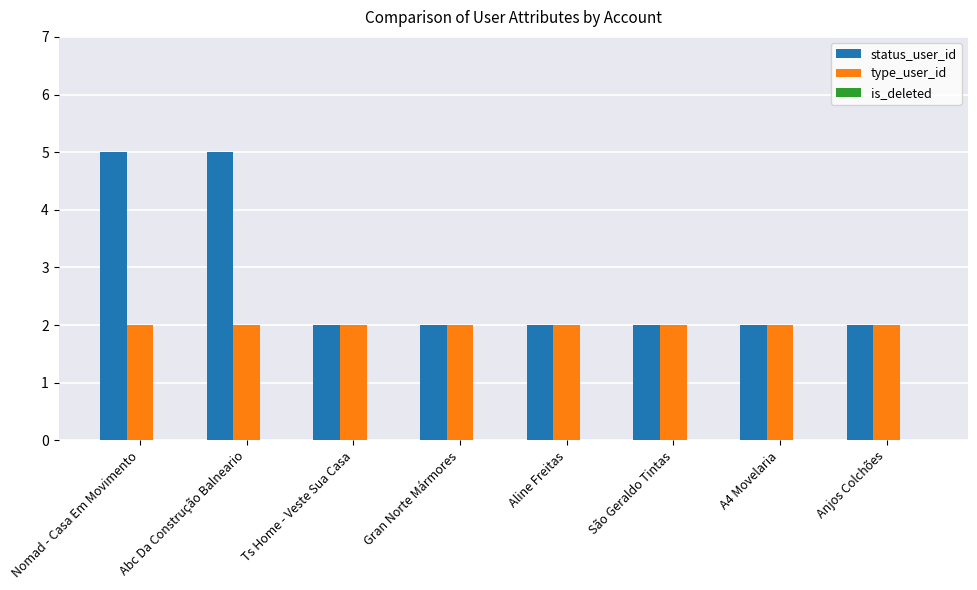

Rank the series by their maximum value, from highest to lowest.

status_user_id, type_user_id